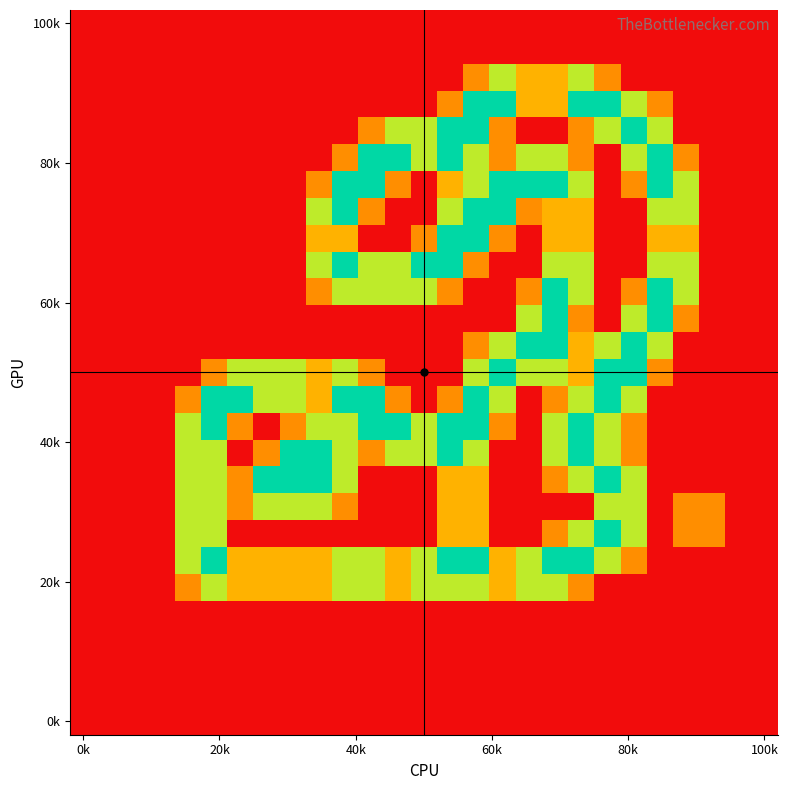

How many data points does each series have?

27